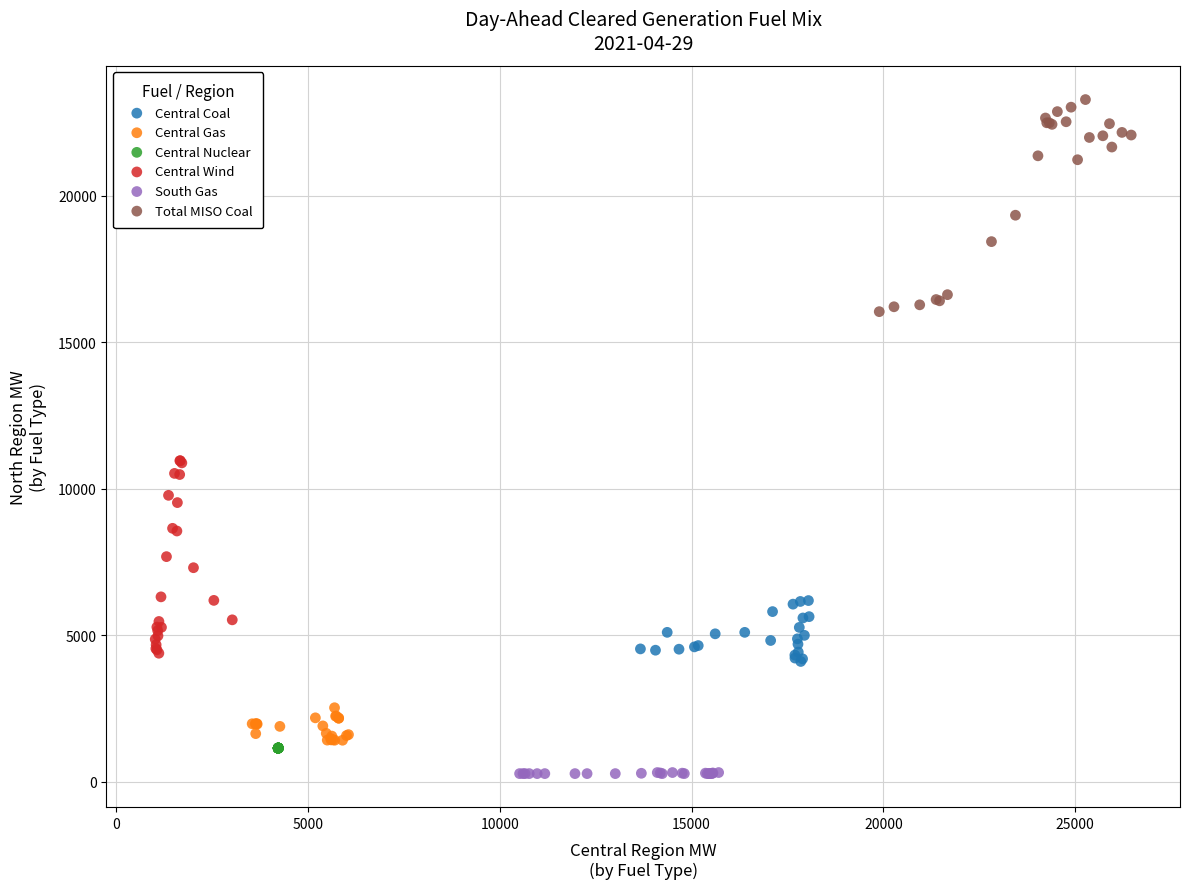

Which series contains the highest Y value?

Total MISO Coal